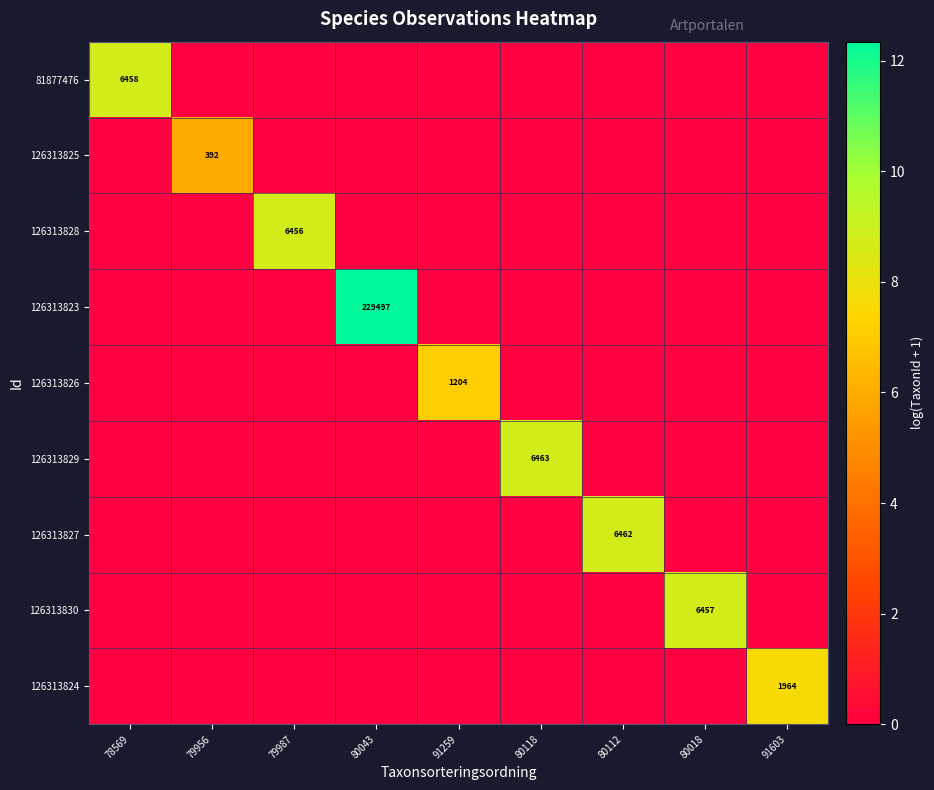

True or false: 126313829 has a value of -4.9 at 80018.

False